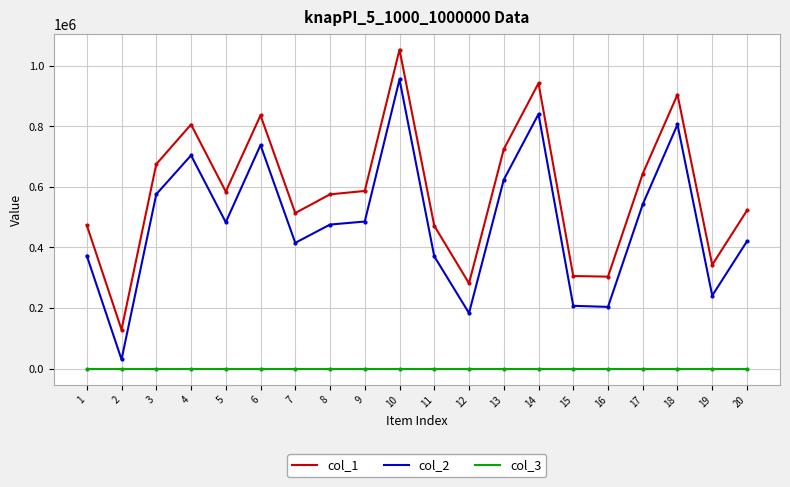

The value of col_1 at 1 is 238548. True or false?

False